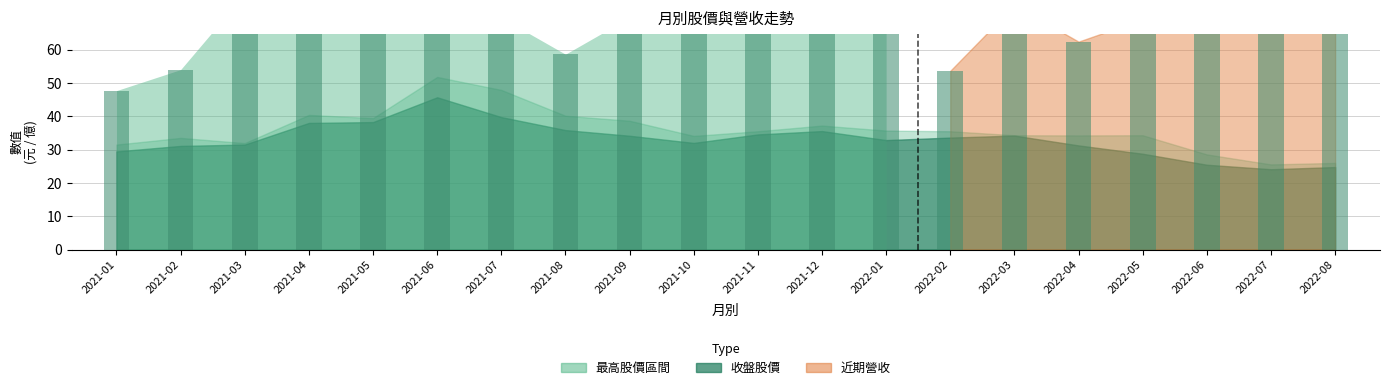

Where is 營業收入 nearest to the value 62?

2022-04